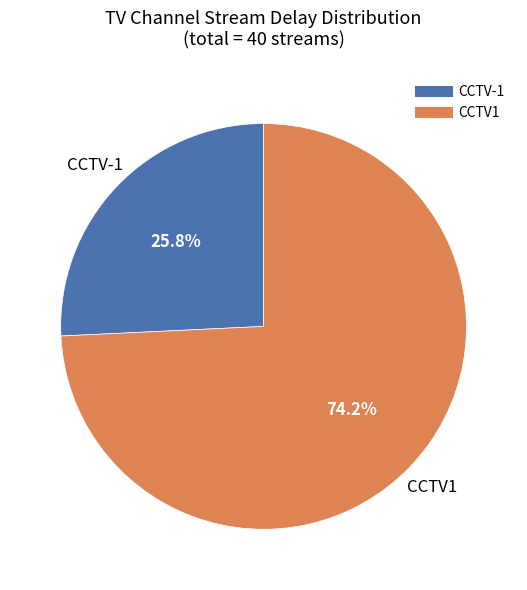

Is there any slice that represents more than half of the pie?

Yes